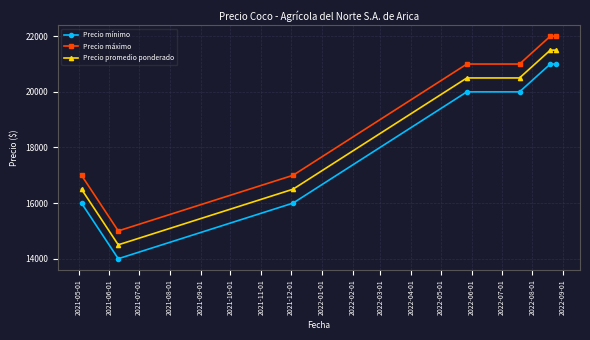

List the series in order of their overall mean, highest first.

Precio máximo, Precio promedio ponderado, Precio mínimo